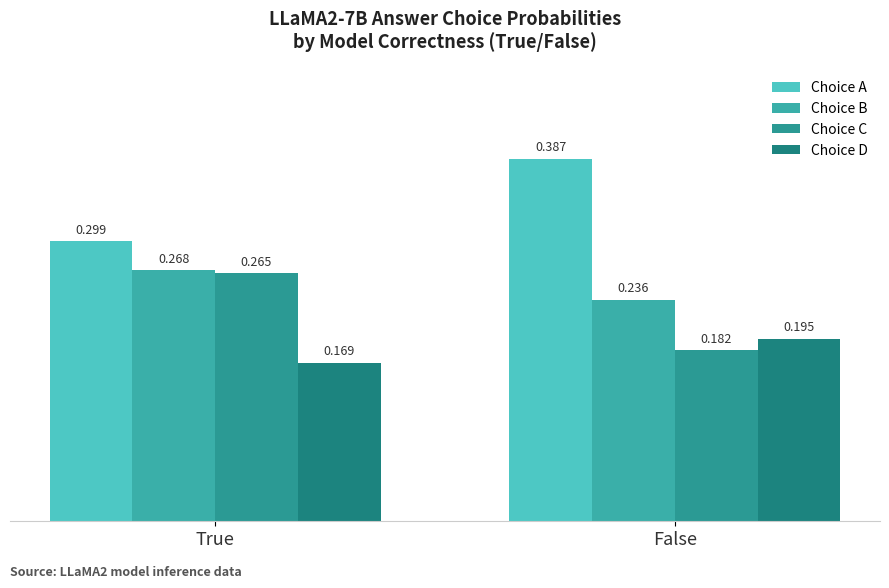

Reading right to left, transcribe all the data shown in this chart.

Choice A: 0.4	0.3
Choice B: 0.2	0.3
Choice C: 0.2	0.3
Choice D: 0.2	0.2